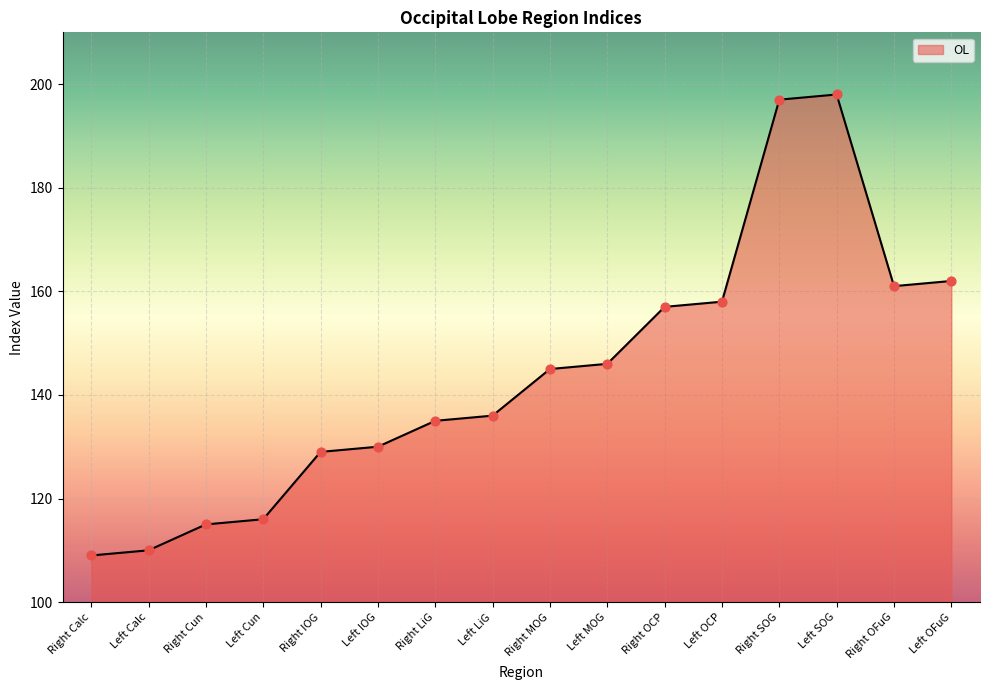

What is the ratio of the value at Left OCP to the value at Left SOG?

0.8